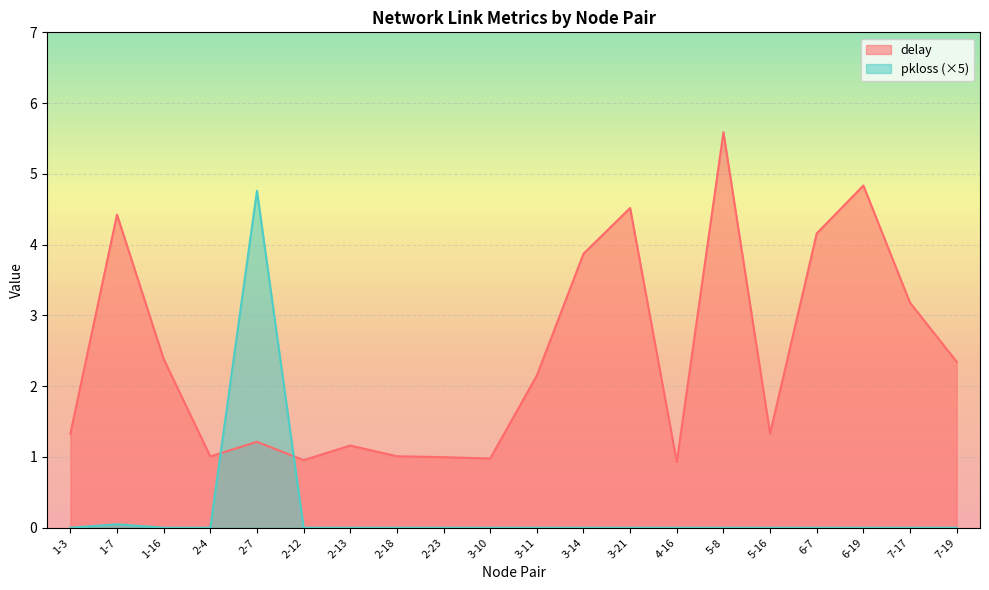

Where do pkloss and delay first cross each other?

2-4 and 2-7